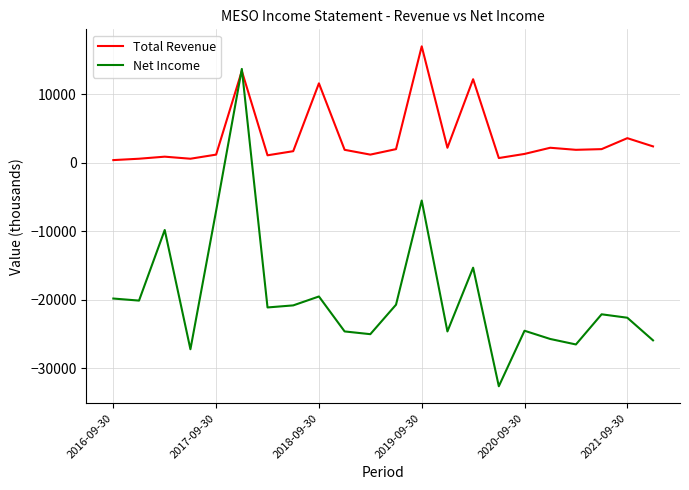

How many intersections are there between Total Revenue and Net Income?

2